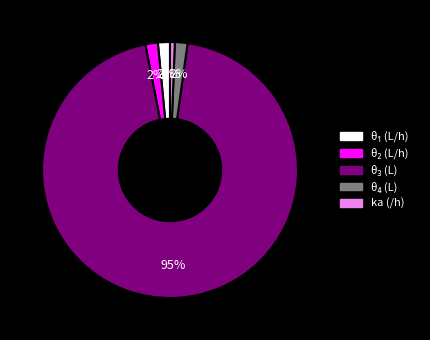

What is the smallest slice in the pie chart?

ka (/h)